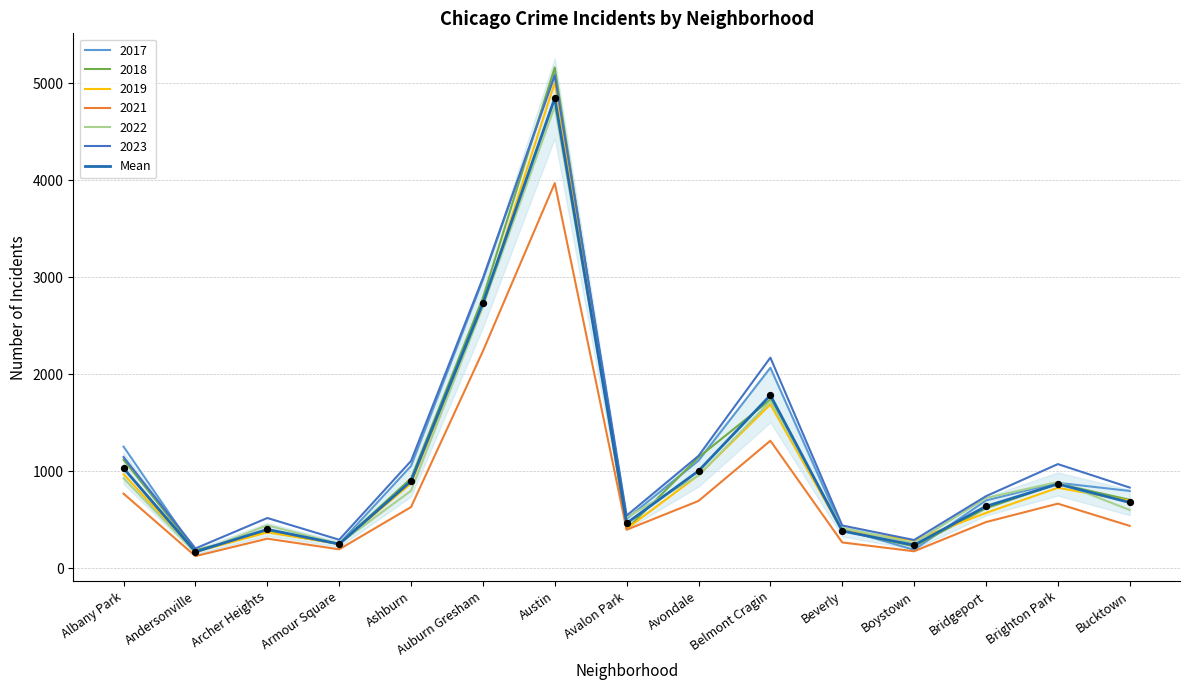

What is the ratio of the value at Bucktown to the value at Avalon Park?

1.5